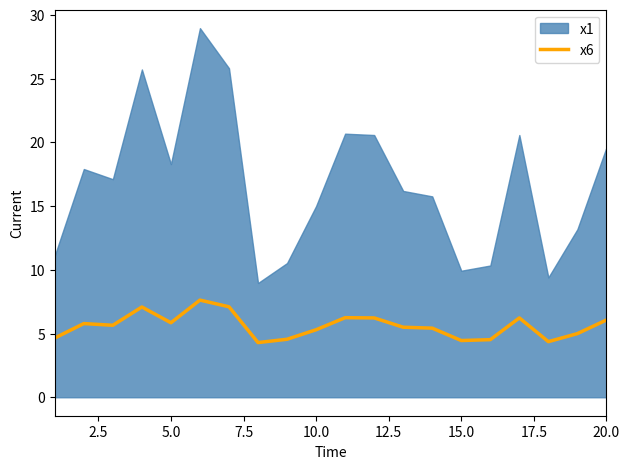

What is the lowest value of the x6 series?

4.3